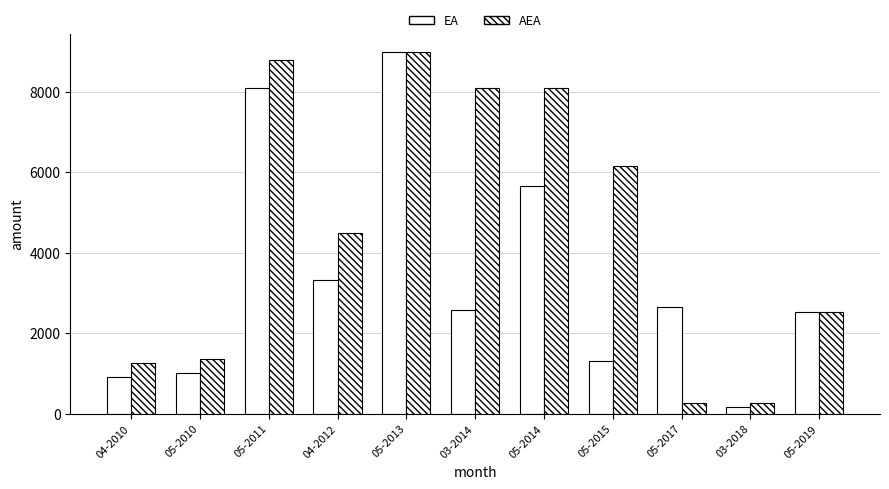

Where is AEA nearest to the value 4632?

04-2012